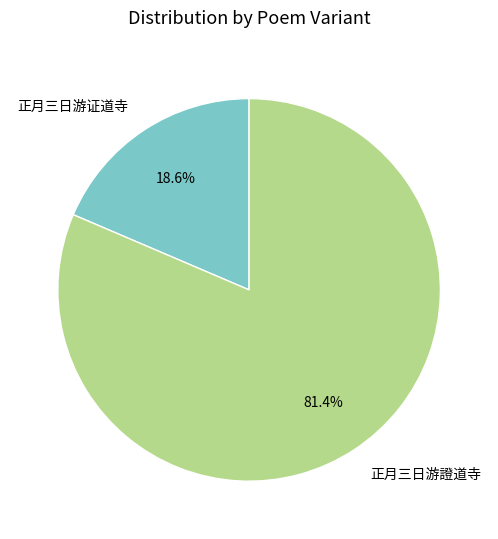

Which slice represents more than half of the pie?

正月三日游證道寺